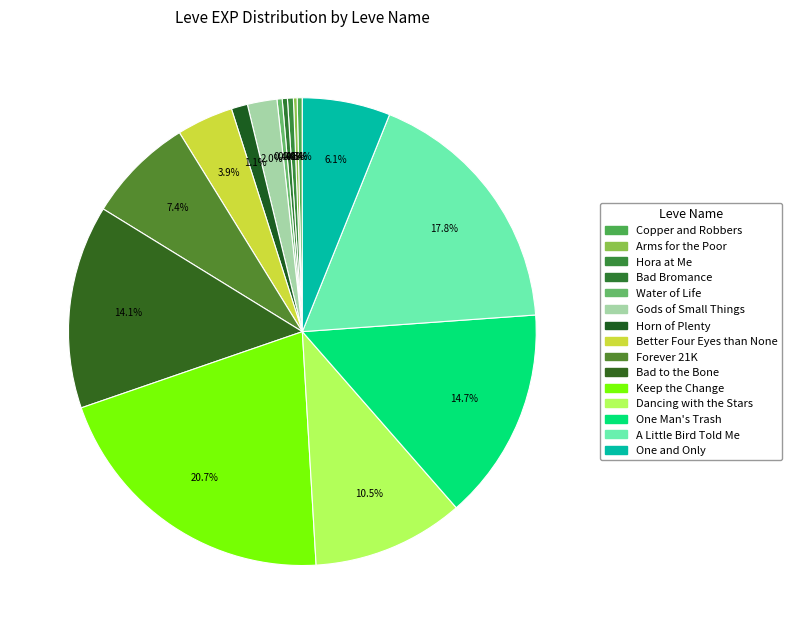

Rank the categories by value from lowest to highest.

Arms for the Poor, Copper and Robbers, Bad Bromance, Water of Life, Hora at Me, Horn of Plenty, Gods of Small Things, Better Four Eyes than None, One and Only, Forever 21K, Dancing with the Stars, Bad to the Bone, One Man's Trash, A Little Bird Told Me, Keep the Change